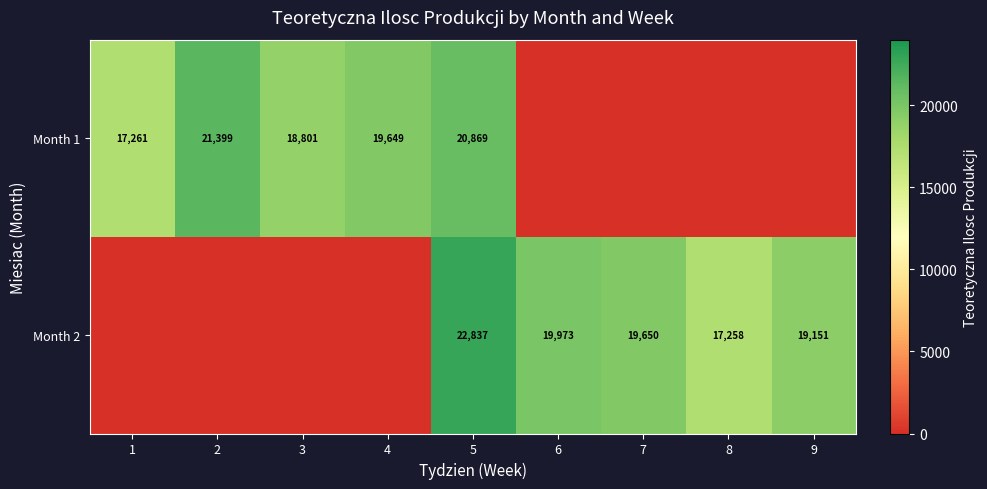

Is it true that Month 1 equals 29502 at 1?

False